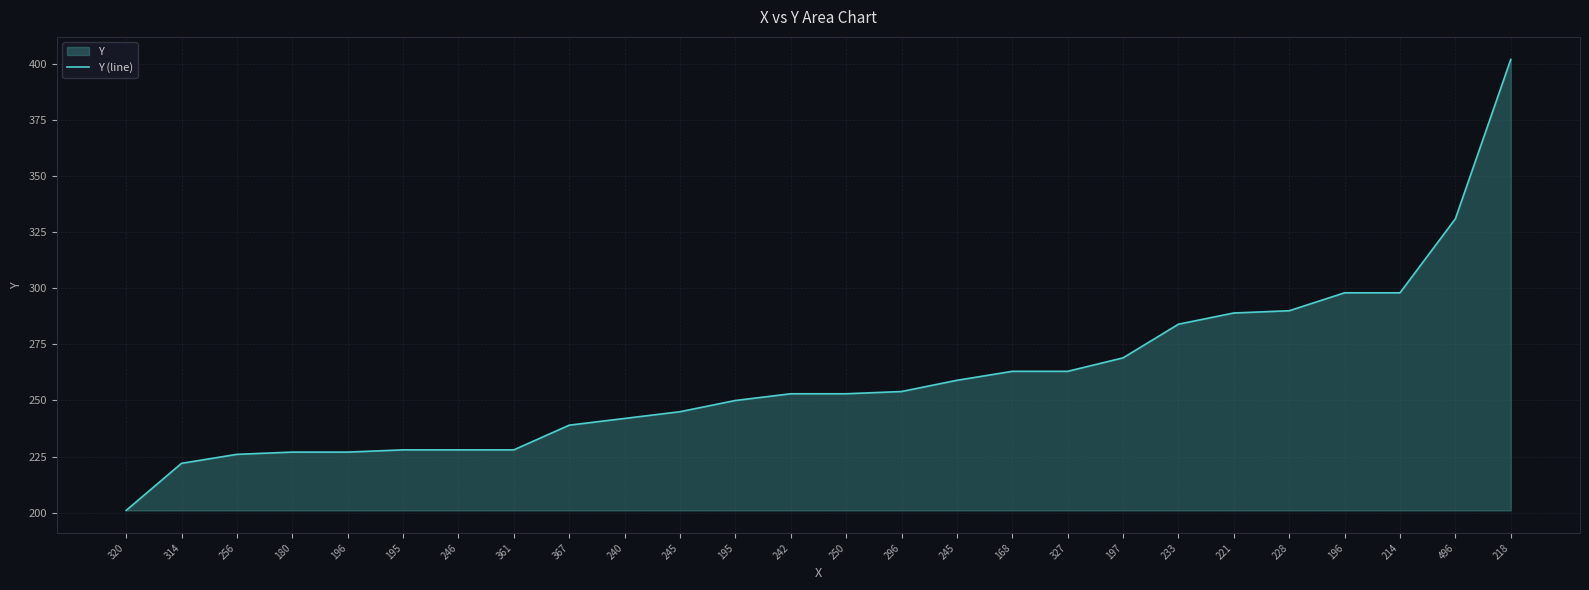

Rank the categories by value from lowest to highest.

320, 314, 256, 180, 196, 195, 246, 361, 367, 240, 245, 195, 242, 250, 296, 245, 168, 327, 197, 233, 221, 228, 196, 214, 496, 218